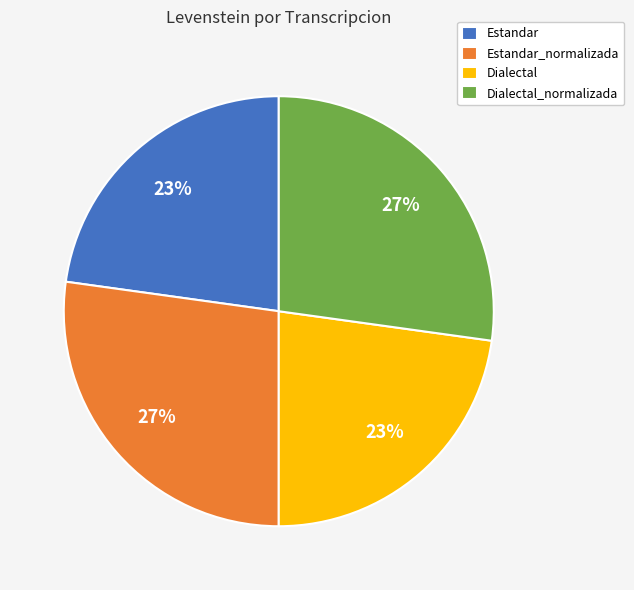

Is it true that Dialectal_normalizada is 18% of the pie?

False